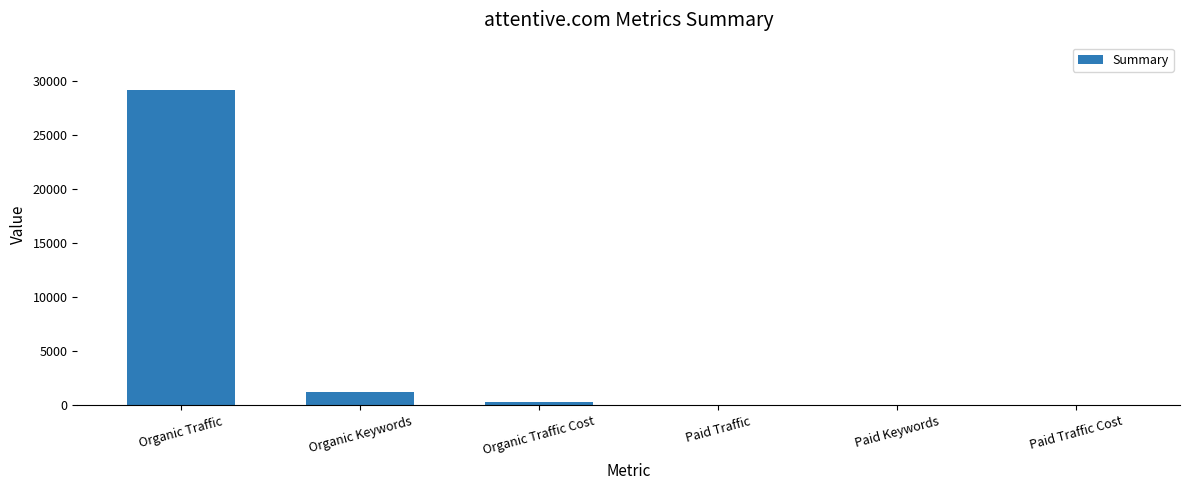

Reading left to right, what are all the values shown in this chart?

Organic Traffic=29167	Organic Keywords=1214	Organic Traffic Cost=295	Paid Traffic=0	Paid Keywords=0	Paid Traffic Cost=0